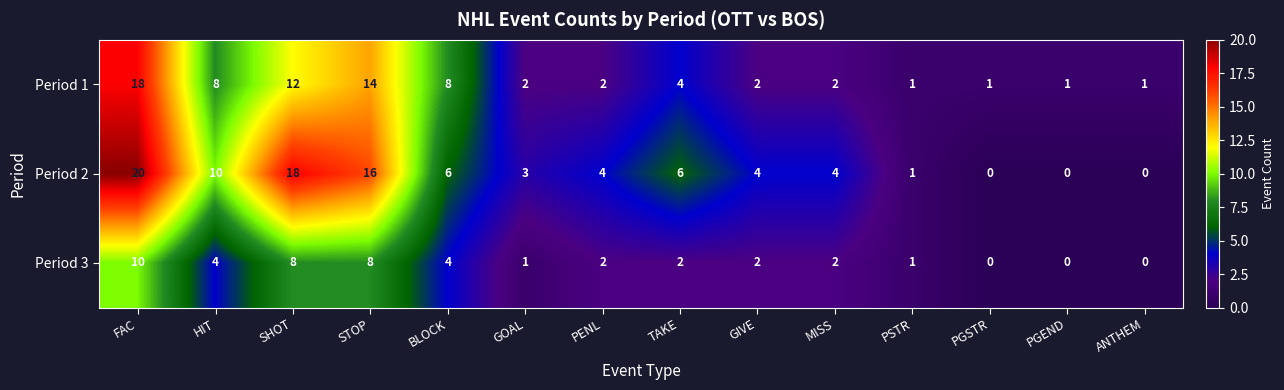

How many series are shown in this chart?

3